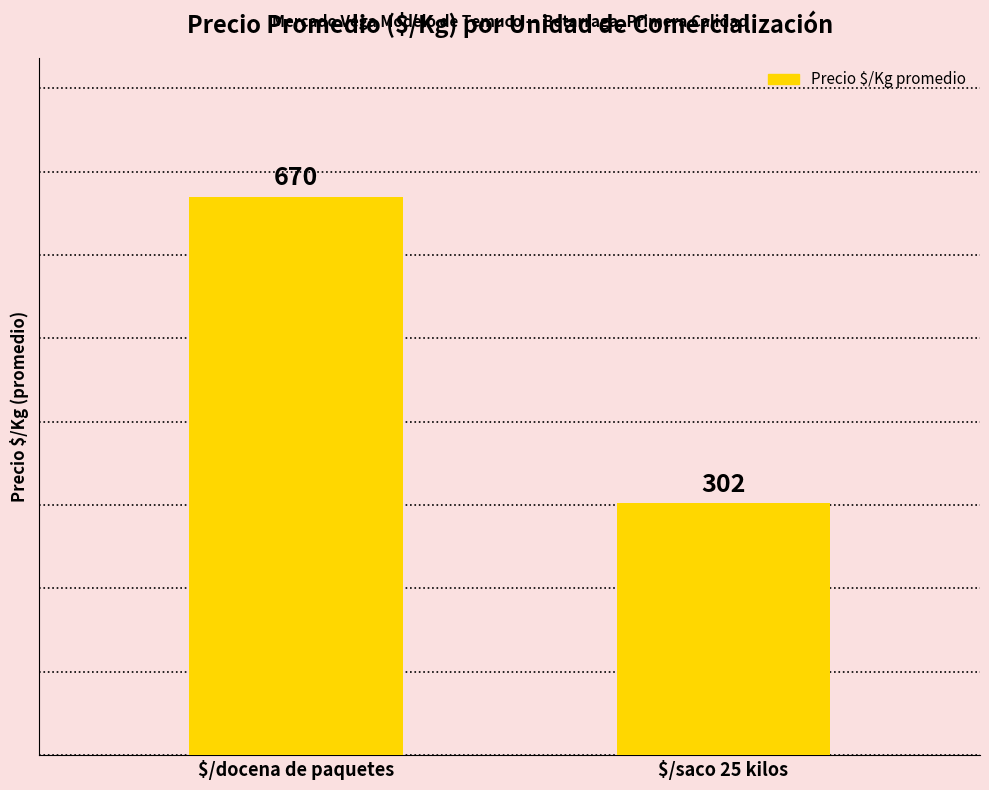

List the labels in order of value, smallest first.

$/saco 25 kilos, $/docena de paquetes